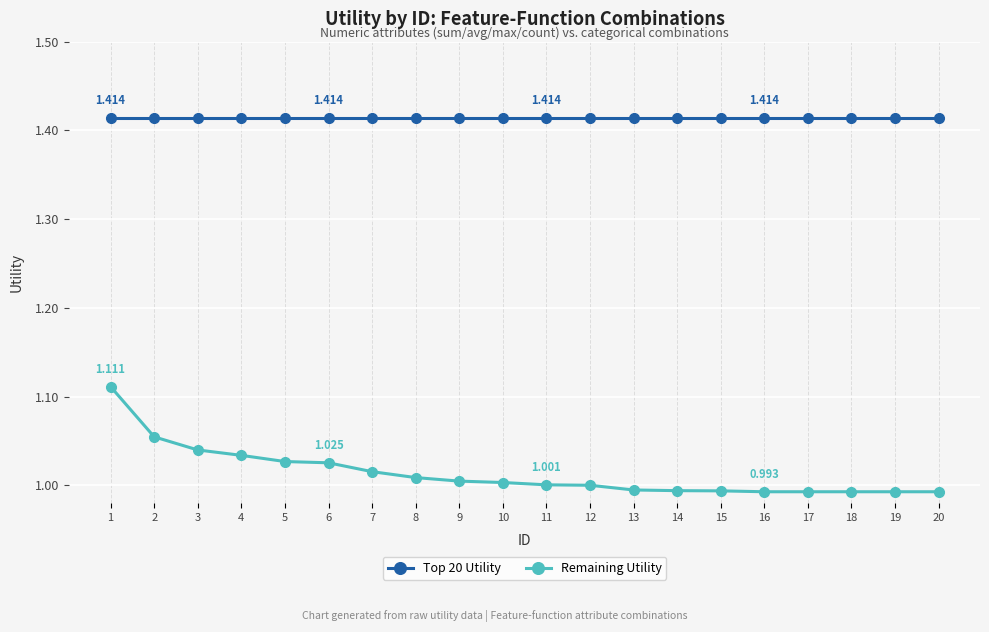

True or false: Remaining Utility and Top 20 Utility cross at least once.

False